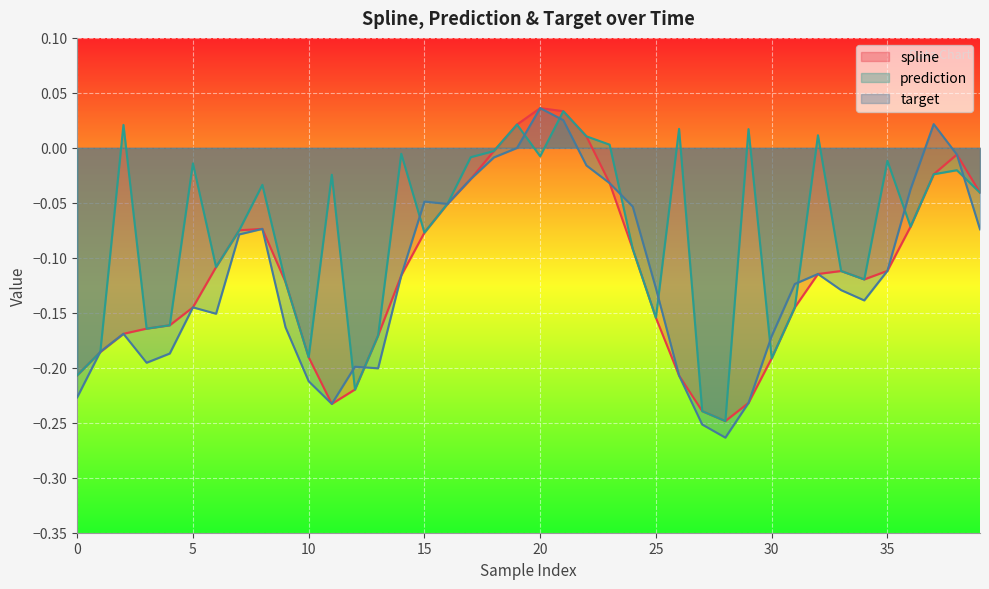

How many series are shown in this chart?

3